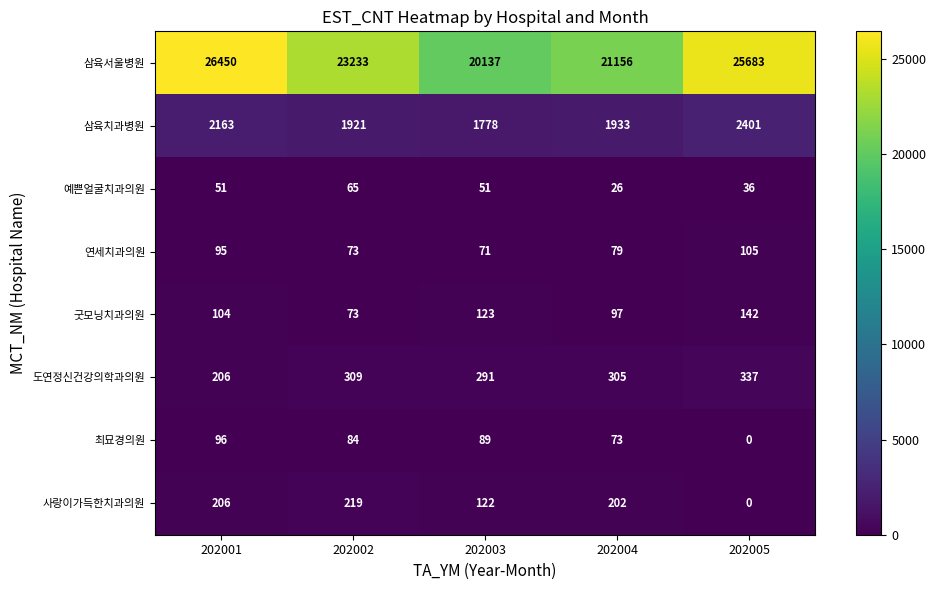

Rank the series by their maximum value, from lowest to highest.

예쁜얼굴치과의원, 최묘경의원, 연세치과의원, 굿모닝치과의원, 사랑이가득한치과의원, 도연정신건강의학과의원, 삼육치과병원, 삼육서울병원